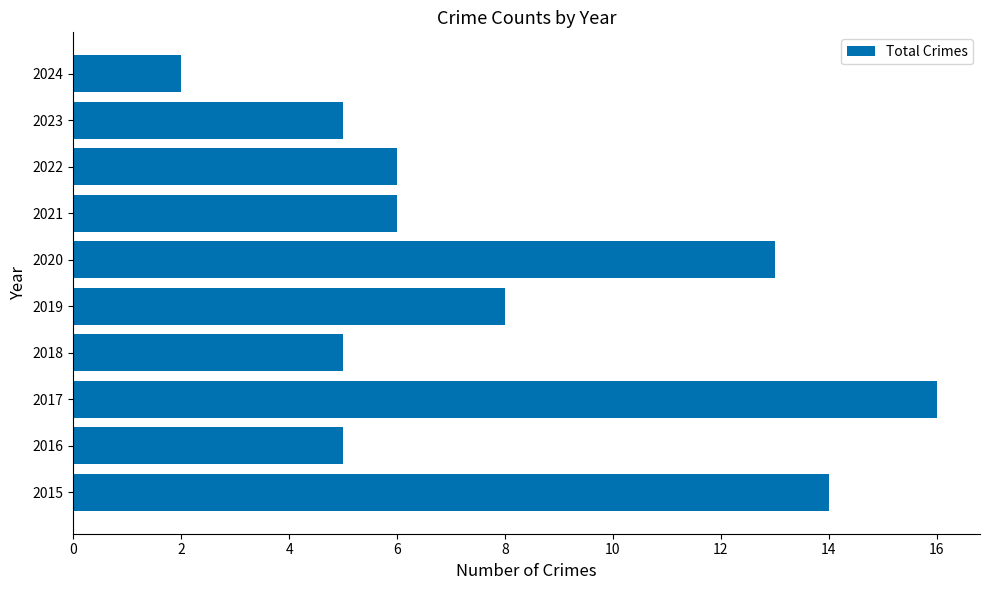

What is the approximate value at 2021?

6